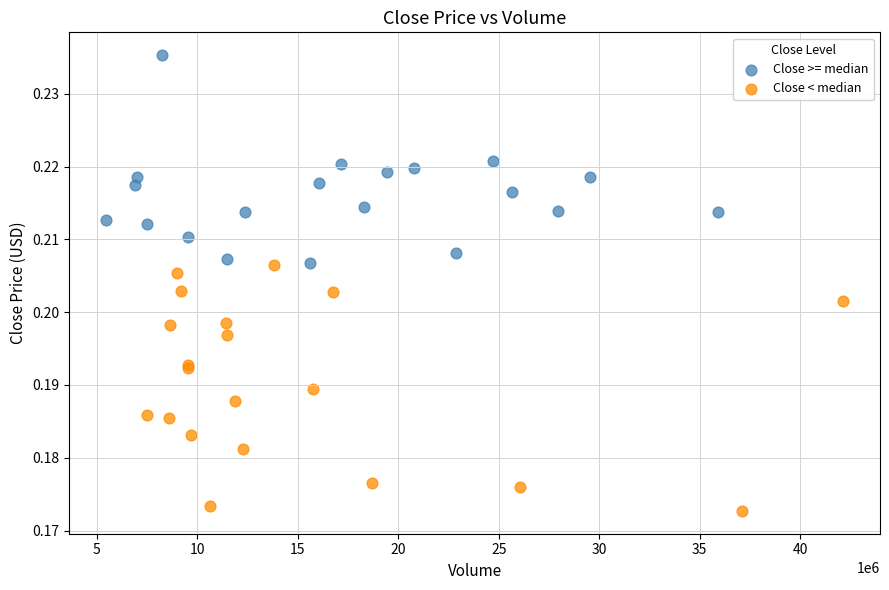

Which series contains the highest Y value?

Close >= median